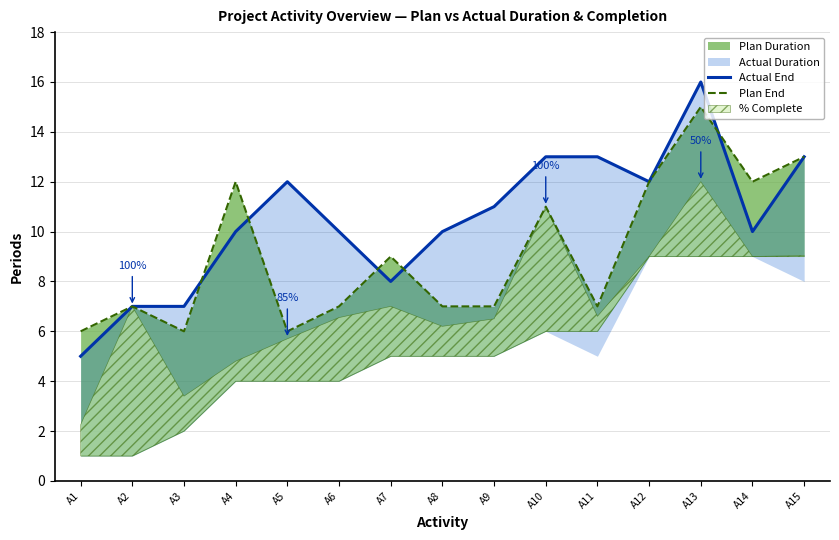

At which label does Actual End reach its peak?

A13